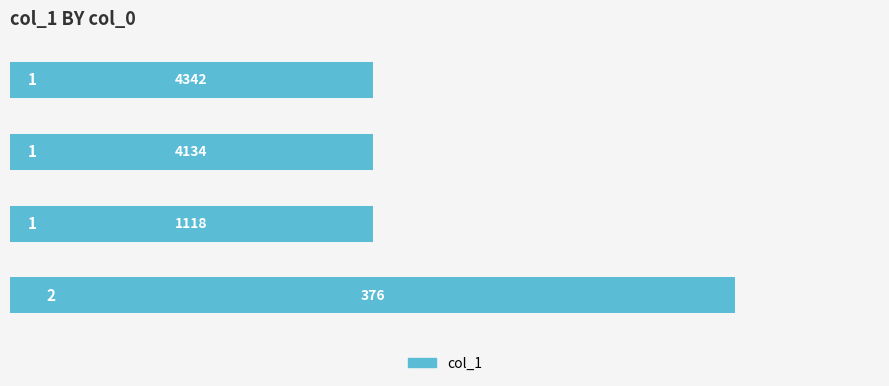

How many data points does each series have?

4